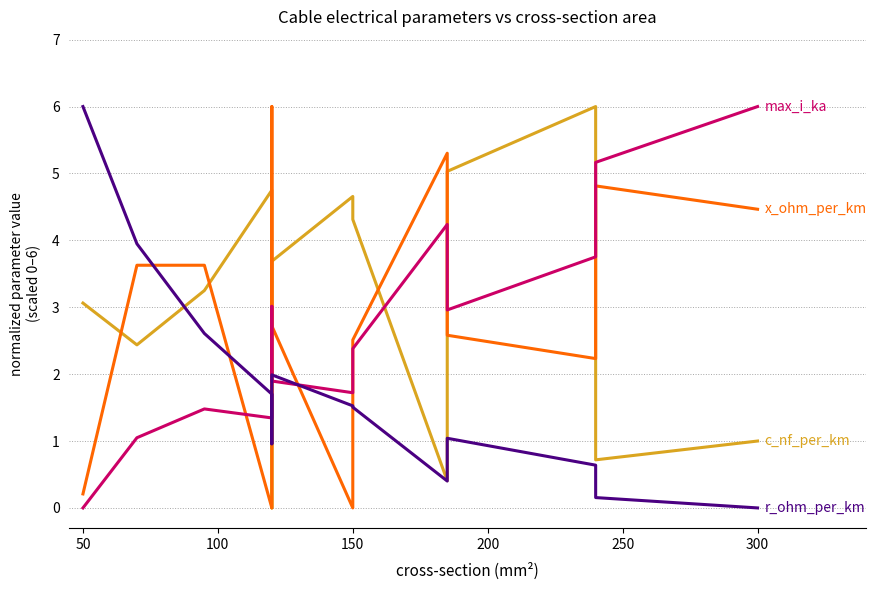

How many lines are shown in the chart?

4